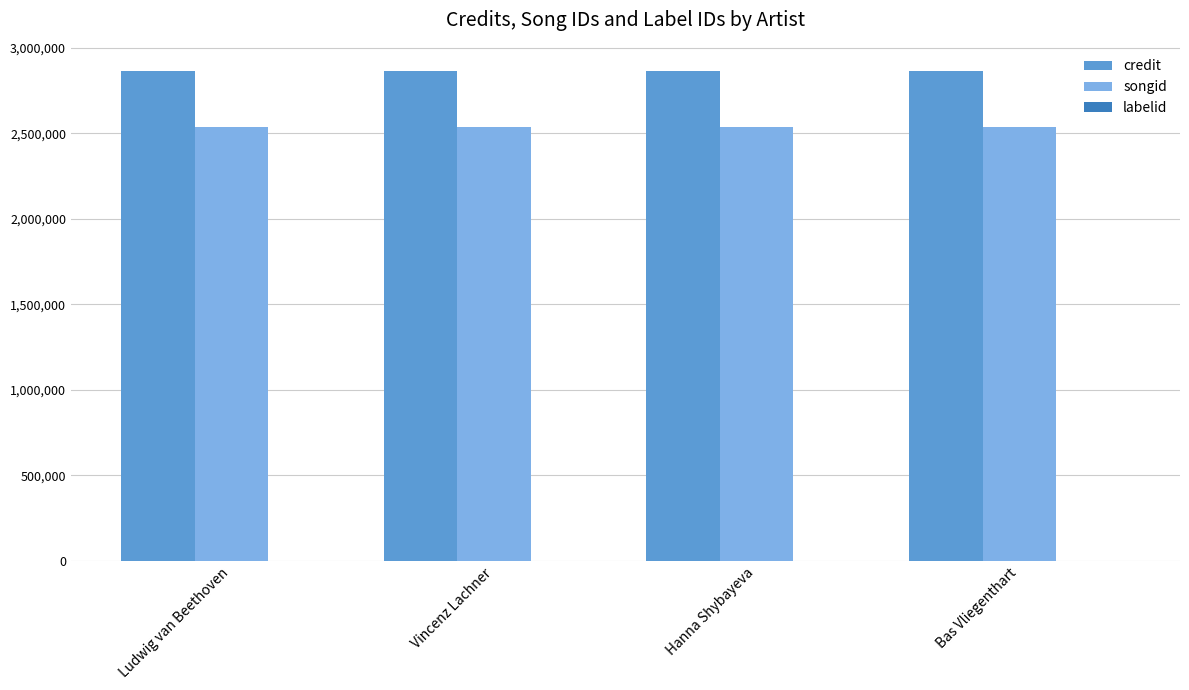

What is the maximum value shown in the chart?

2862649